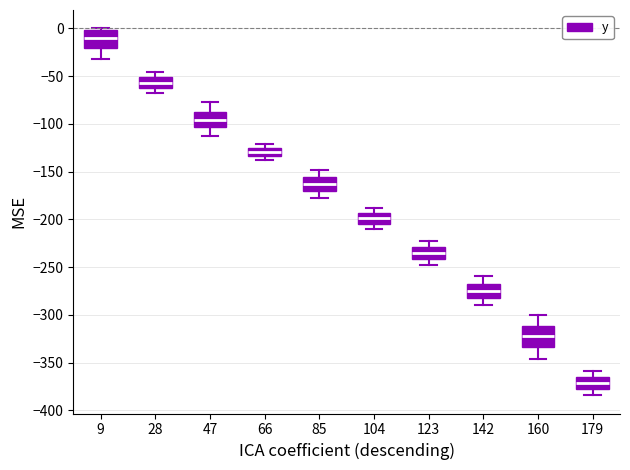

Where is the upper edge of the box at x = 28 on the y-axis? The values are not printed on the chart, so give them approximately, as read against the axis.

-50